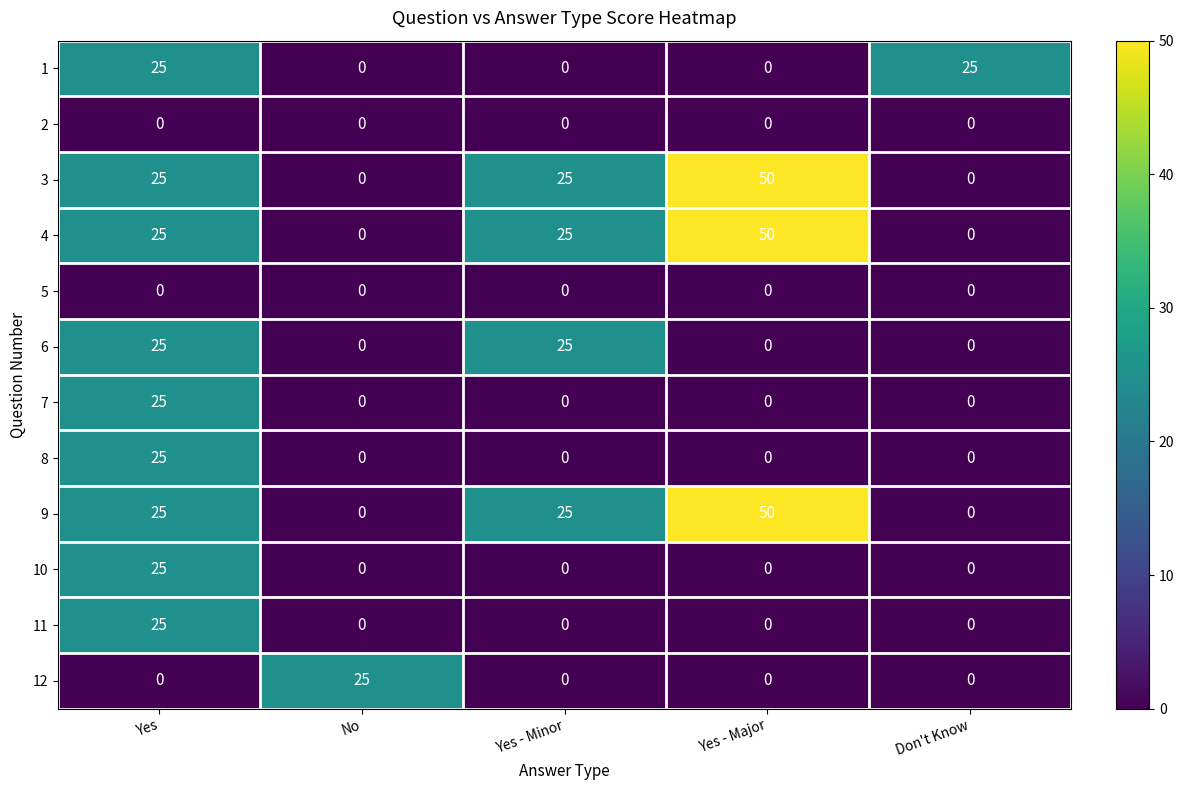

True or false: 12 has a value of 16 at Yes - Major.

False